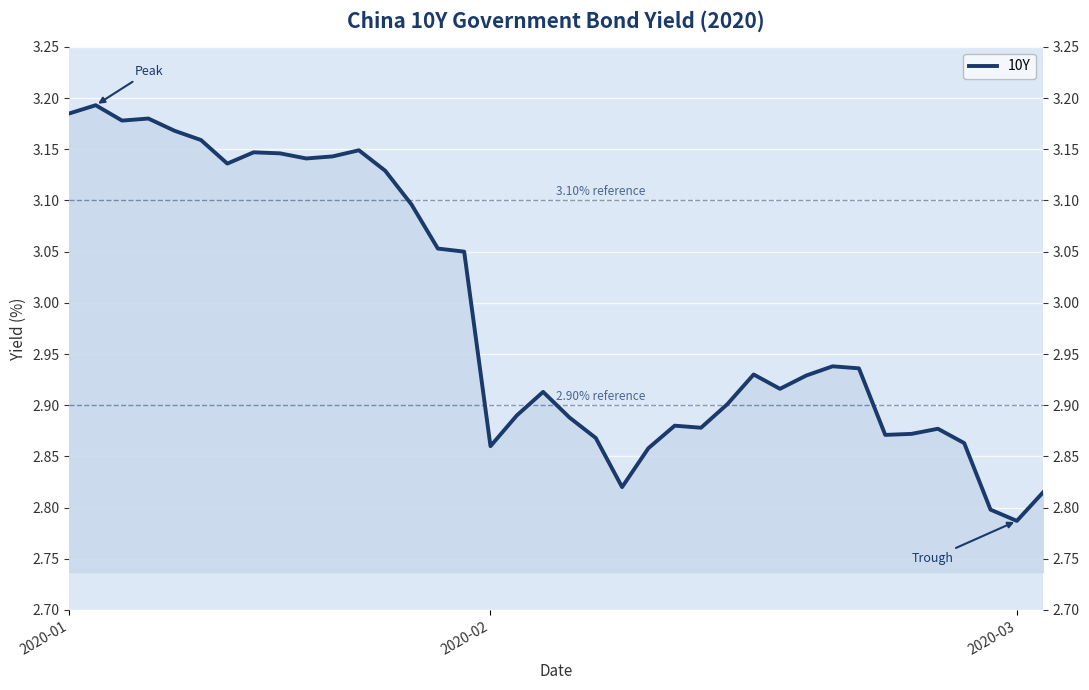

What is the difference between the maximum and minimum values?

0.4